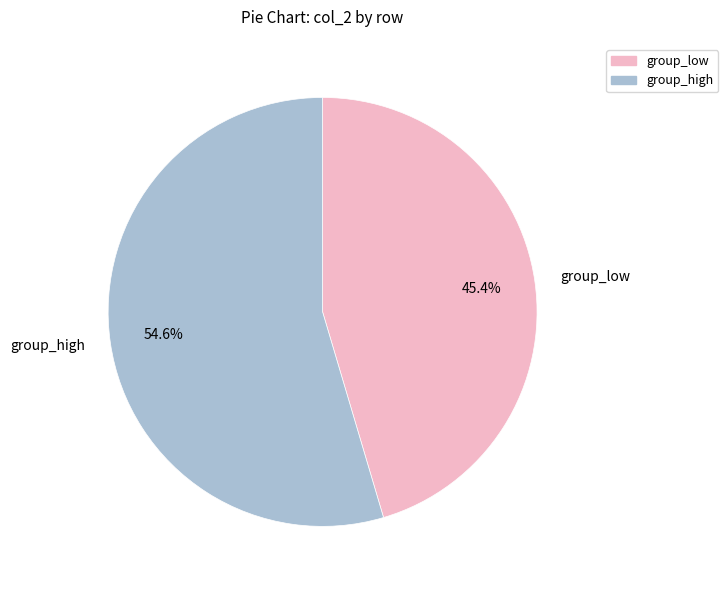

Combined, what portion of the pie is group_high and group_low?

100.0%